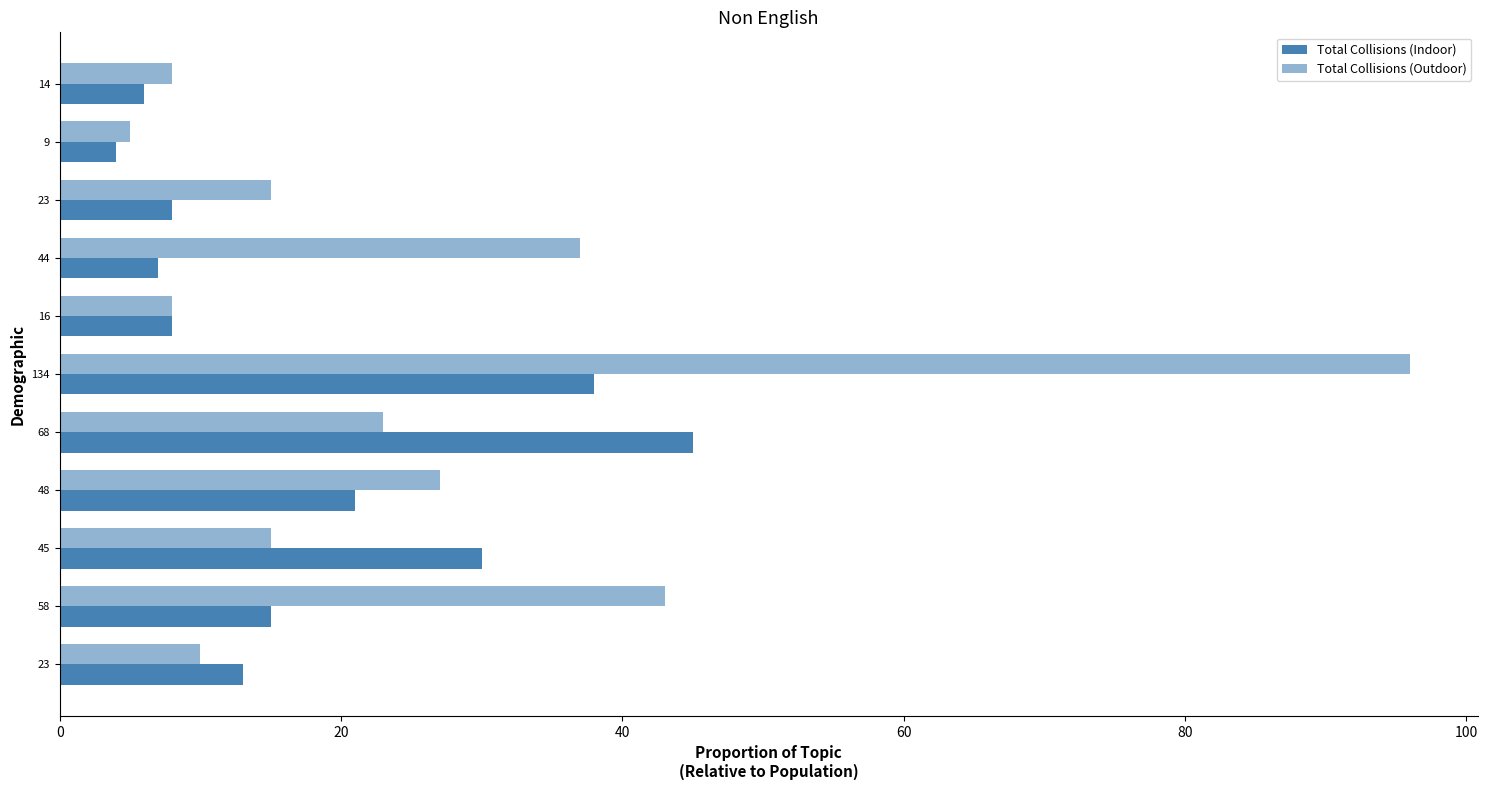

How many categories are shown in the chart?

11